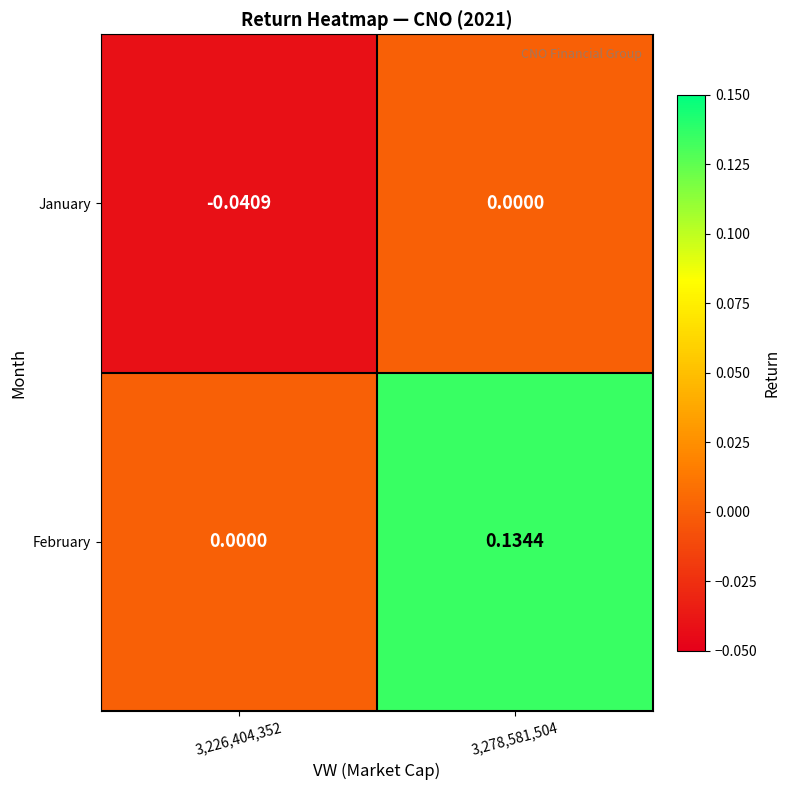

Which series has the largest range (max minus min)?

February